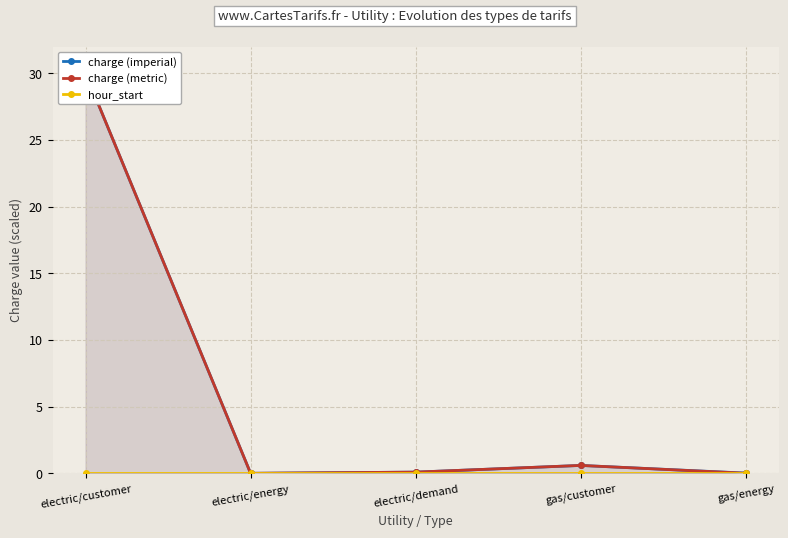

Rank the series at electric/customer from highest to lowest value.

charge (imperial), charge (metric), hour_start